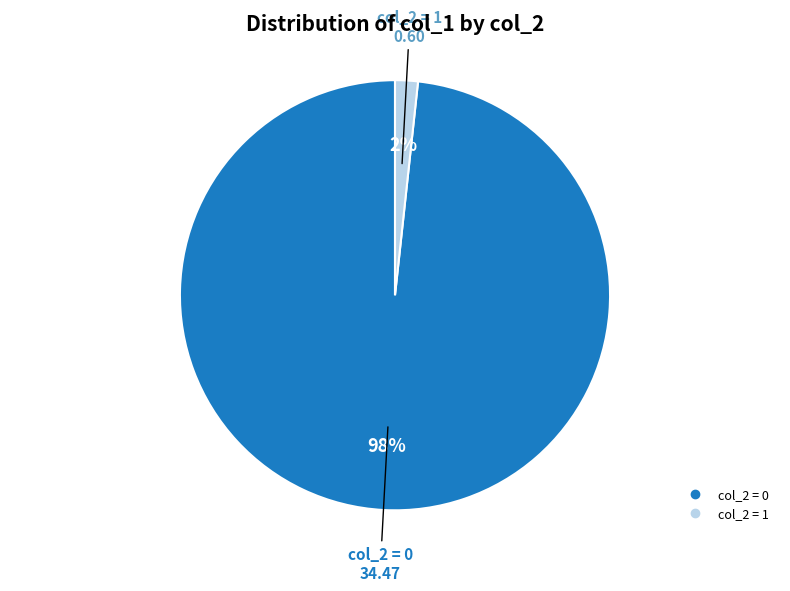

Is there any slice that represents more than half of the pie?

Yes